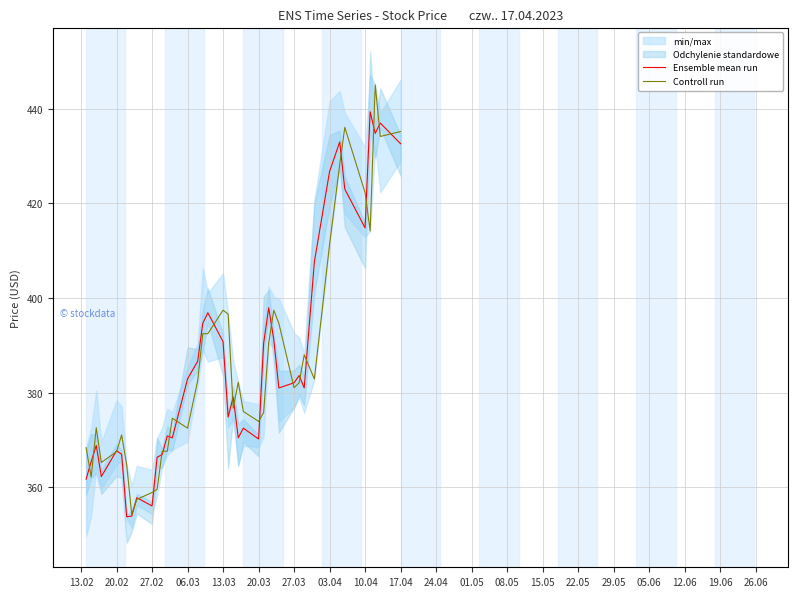

The Ensemble mean run series shows 477.4 at 27.02. True or false?

False